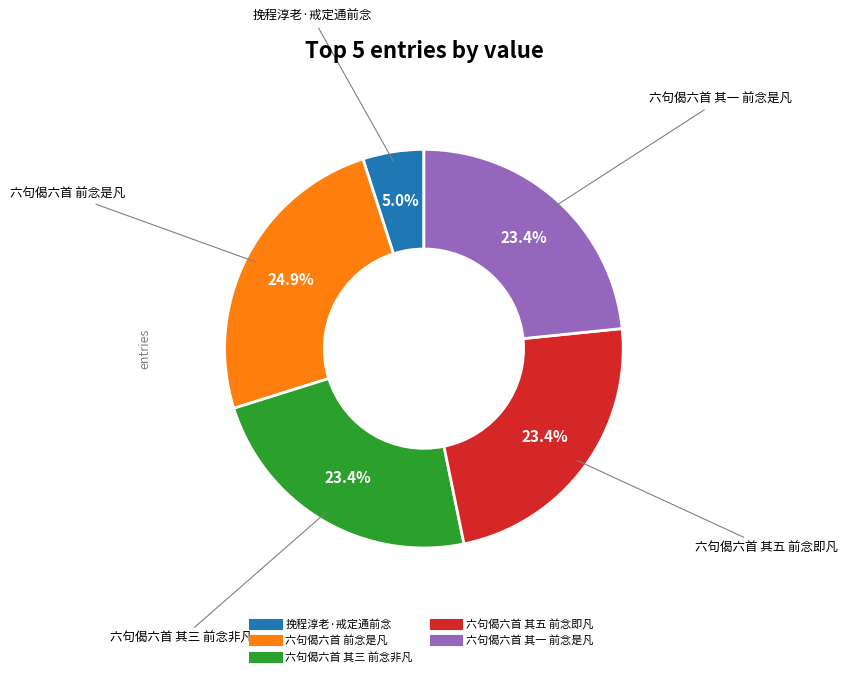

Does any single category account for the majority?

No